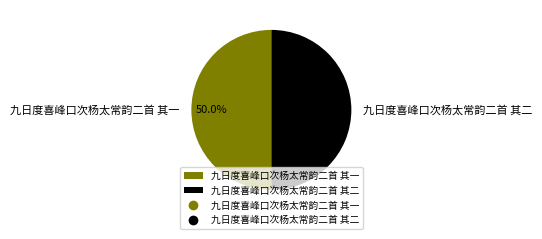

How many segments does this pie chart have?

2